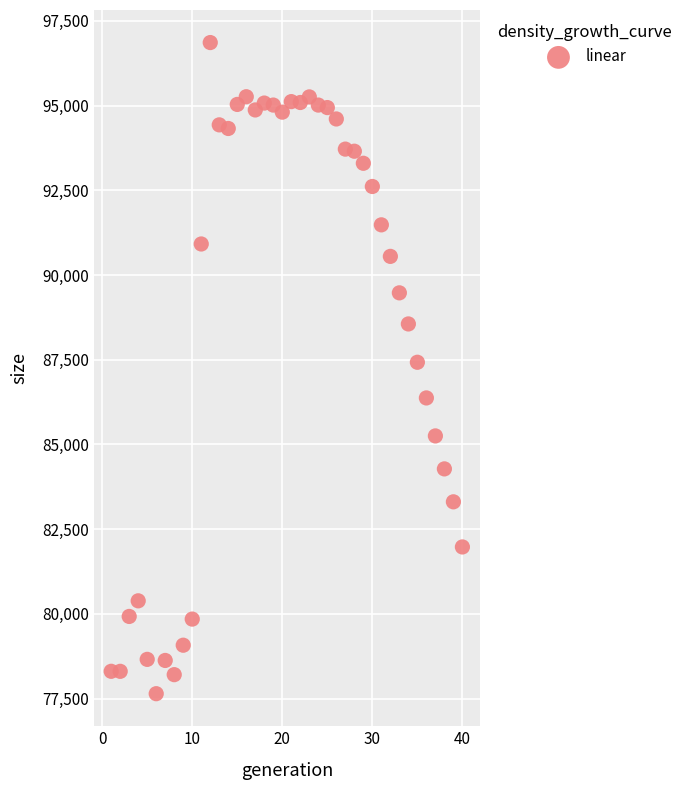

What is the range of X values (max minus min)?

39